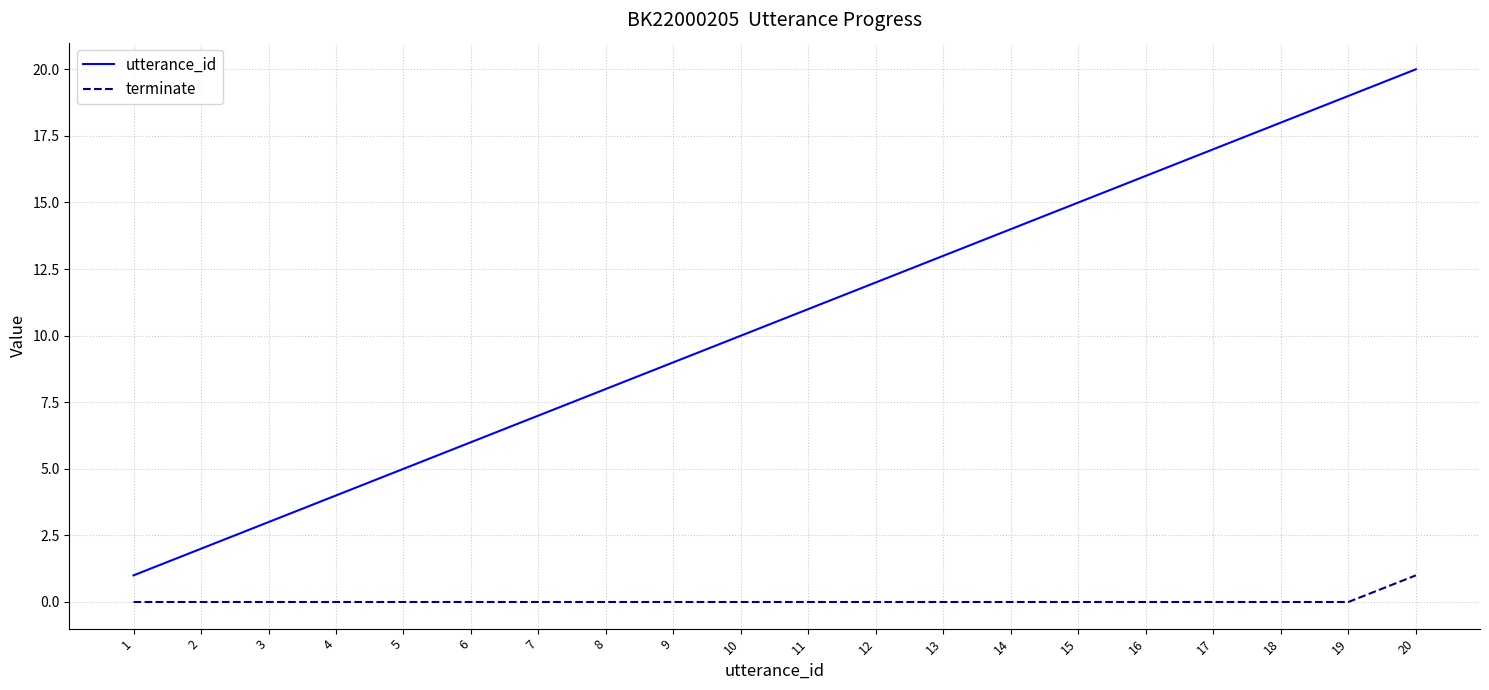

At 3, list the series in order from largest to smallest.

utterance_id, terminate